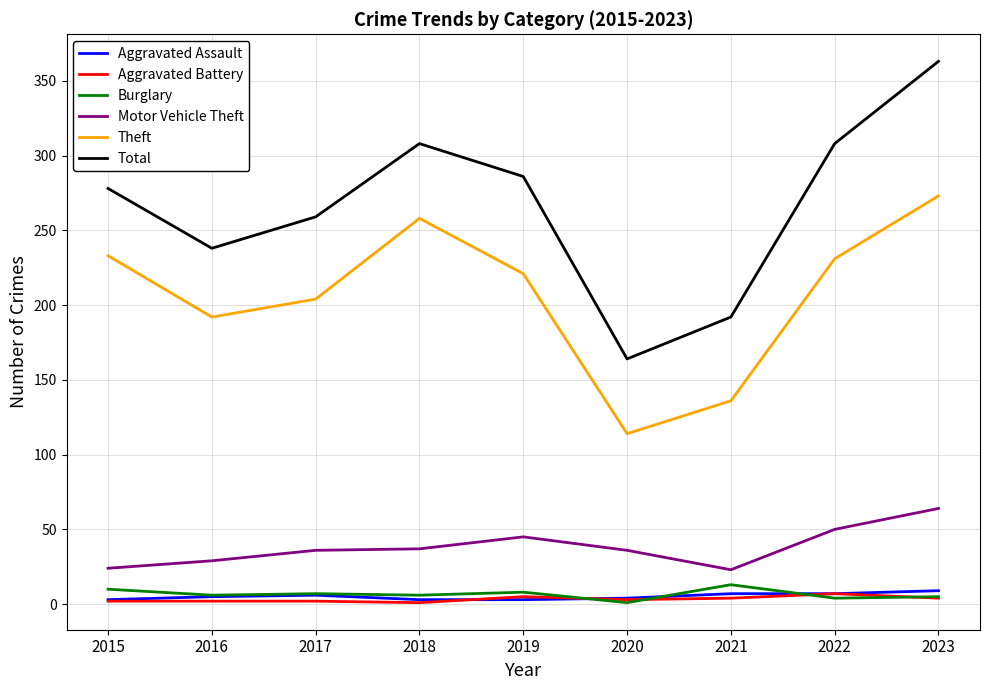

True or false: Aggravated Battery and Total intersect in this chart.

False